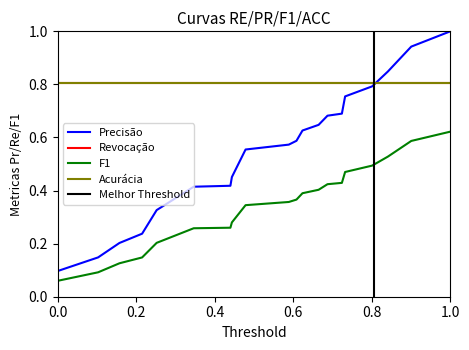

True or false: stop_time has more than 0 interior local peaks.

False